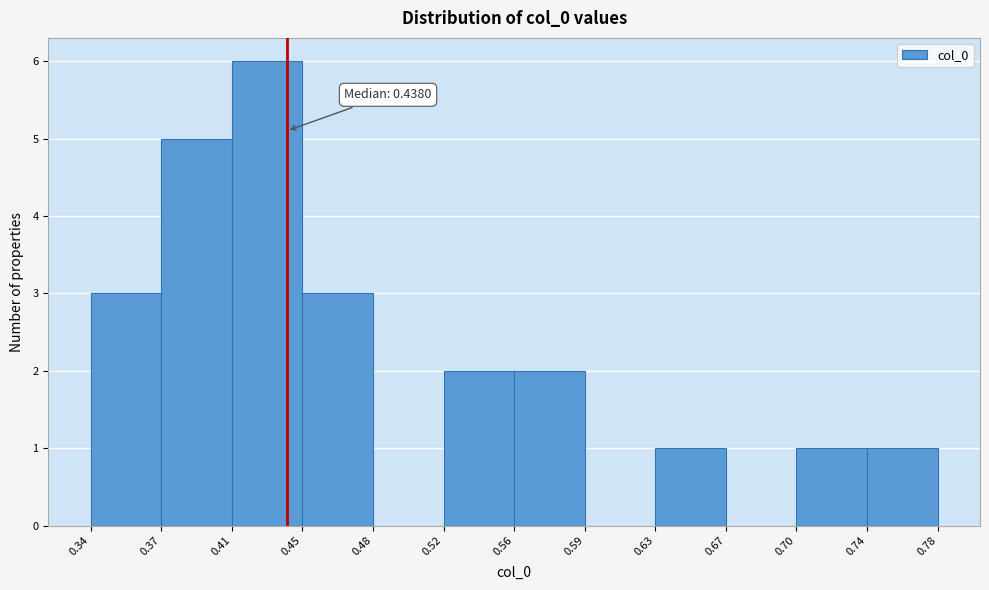

Over which range of the x-axis is the bar tallest?

0.41 to 0.45